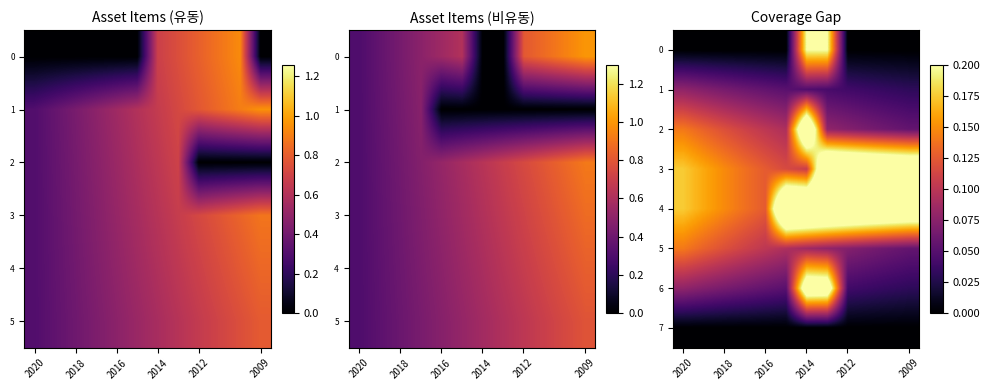

What is the average value of the 3 series?

0.2